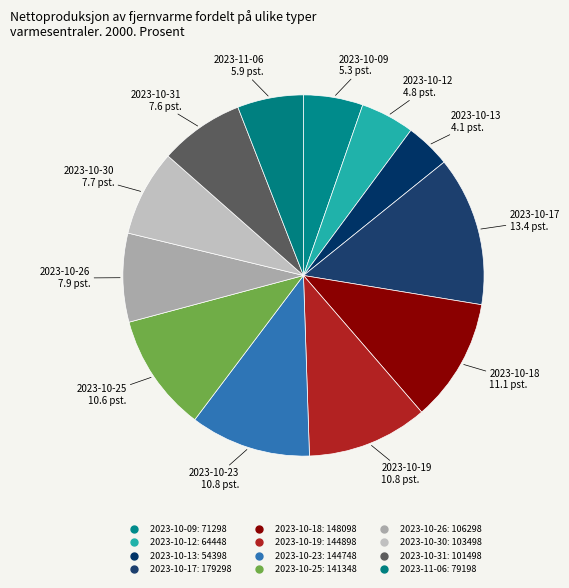

Does 2023-10-19 represent more than half of the total?

No